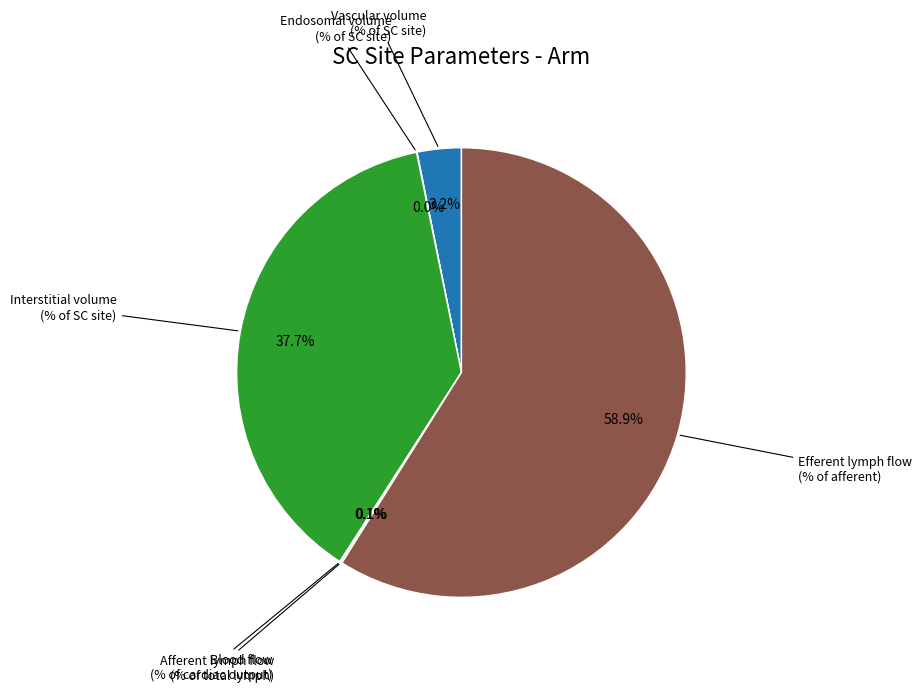

Does any single category account for the majority?

Yes